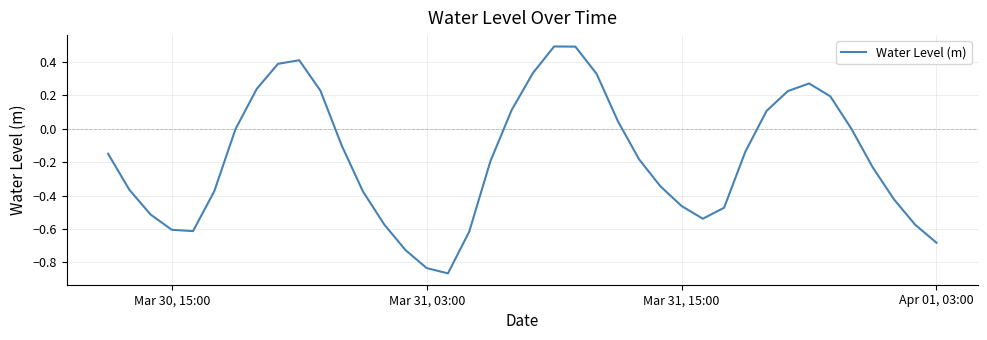

What is the difference between the maximum and minimum values?

1.4